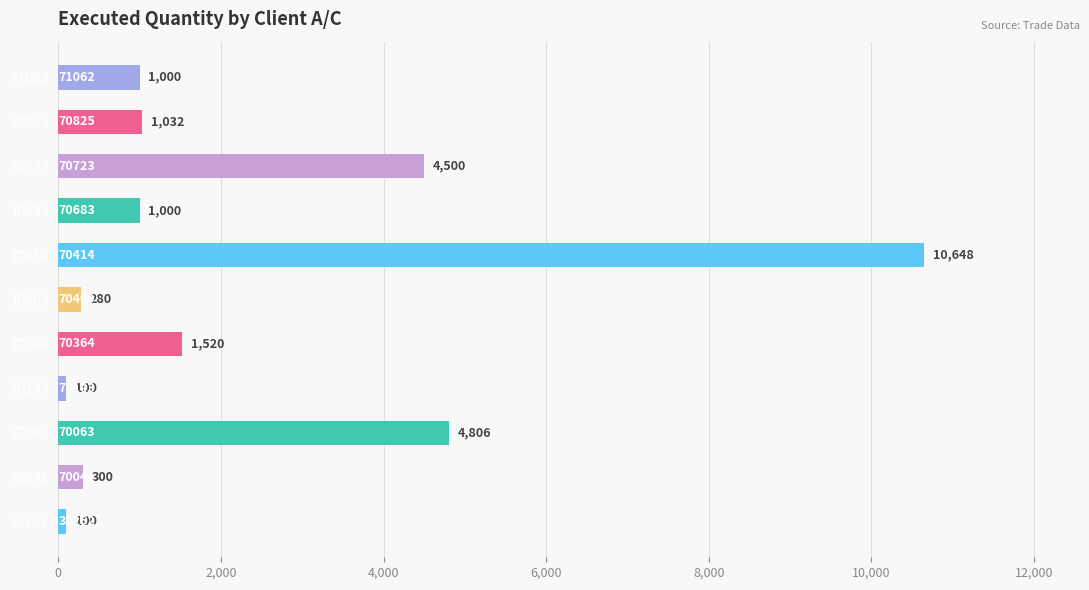

What is the sum of the values at 70143 and 70409?

380